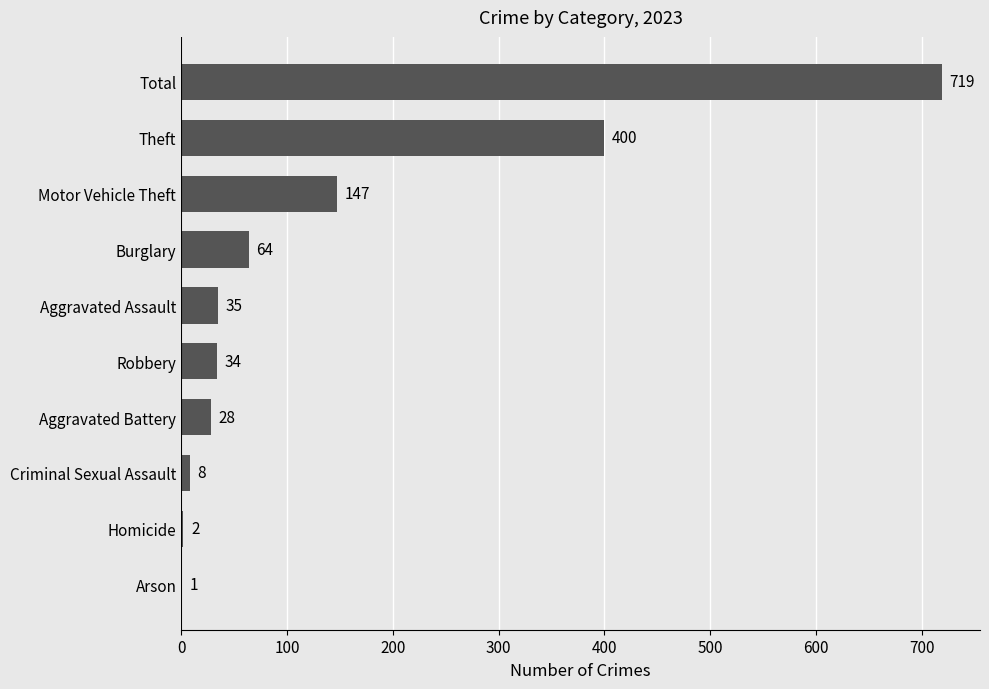

Between Aggravated Assault and Robbery, which is larger?

Aggravated Assault